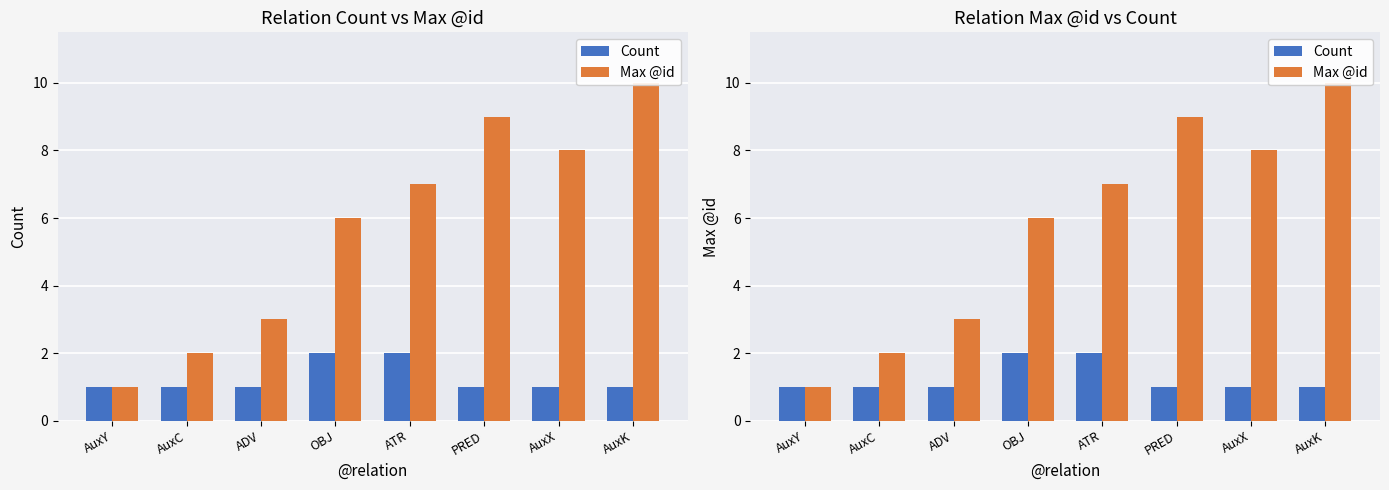

What is the value of the Max @id bar at the 6th from the left?

9